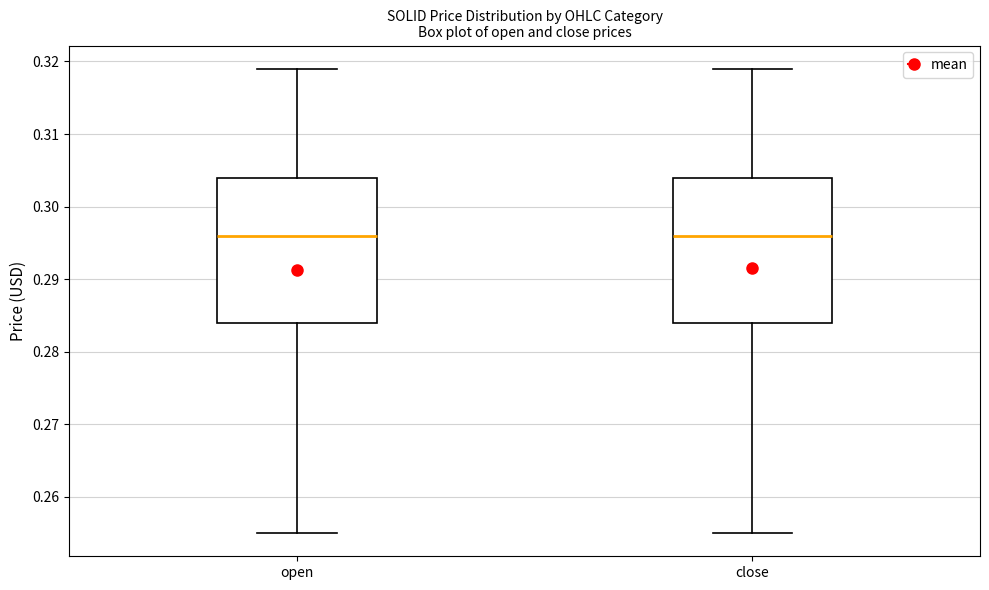

Reading left to right, read every box against the y-axis: the position of its median line, the range the box covers, and the ends of its whiskers. The values are not printed on the chart, so give them approximately, as read against the axis.

open: median 0.296, box 0.284 to 0.304, whiskers 0.255 to 0.319
close: median 0.296, box 0.284 to 0.304, whiskers 0.255 to 0.319